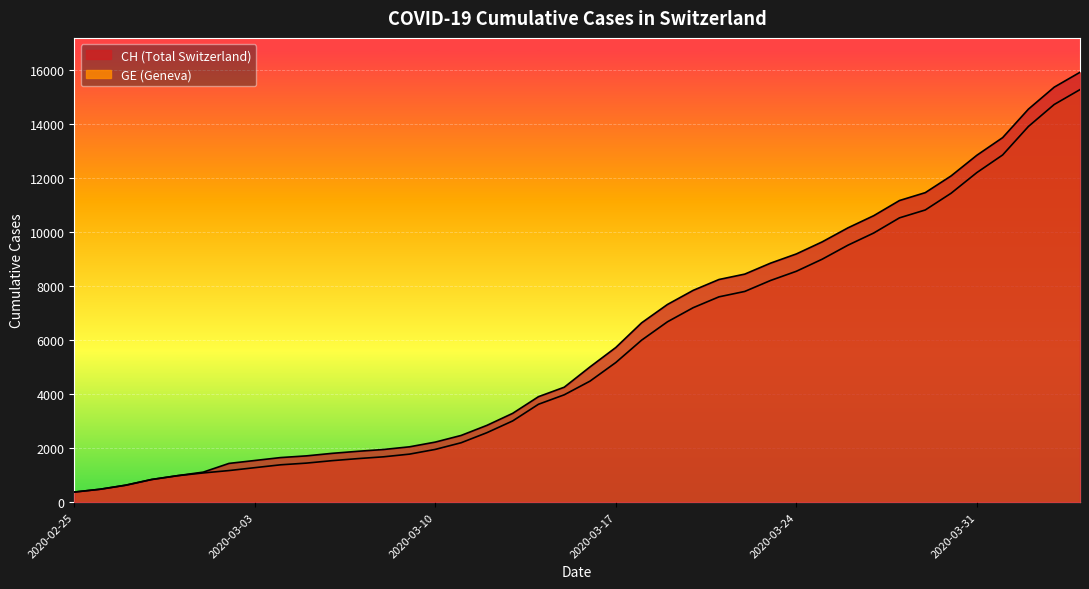

What is the sum of the CH values at 2020-03-28 and 2020-03-07?

13060